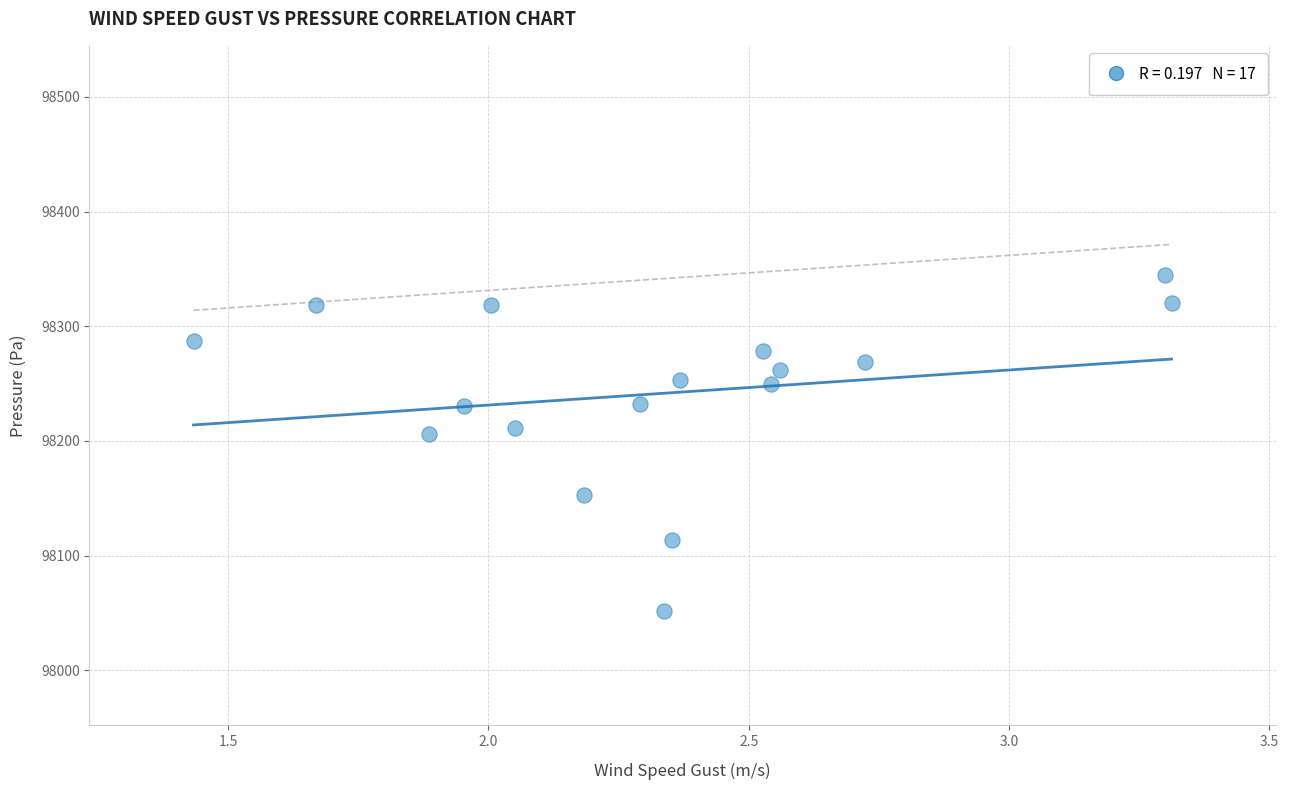

What is the range of Y values (max minus min)?

292.4